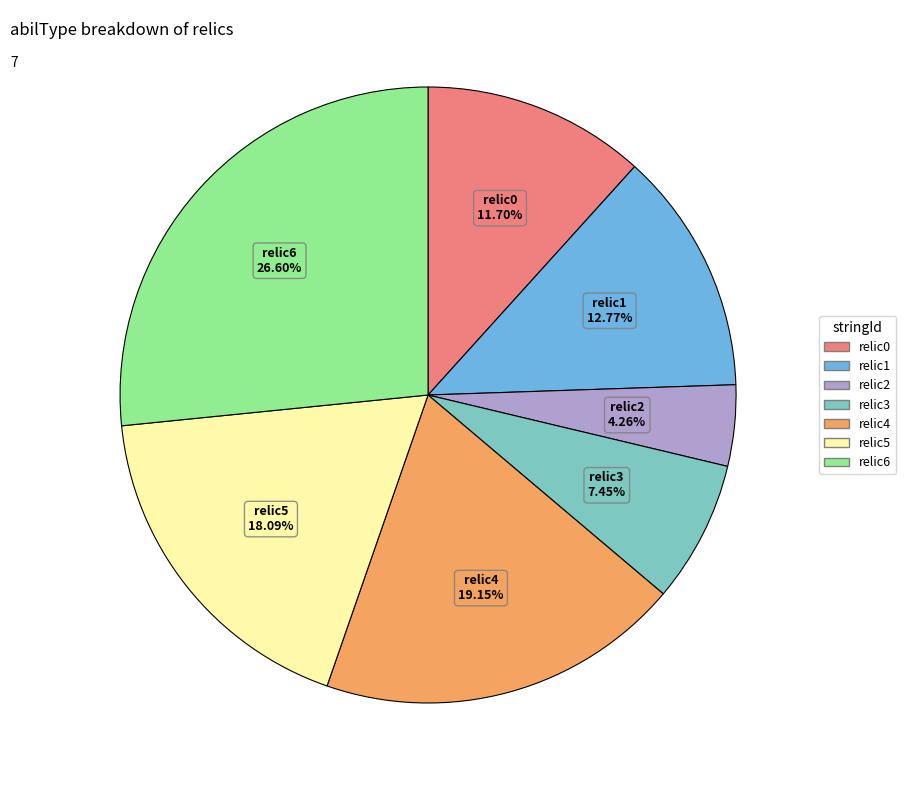

Which category has the biggest portion of the pie?

relic6